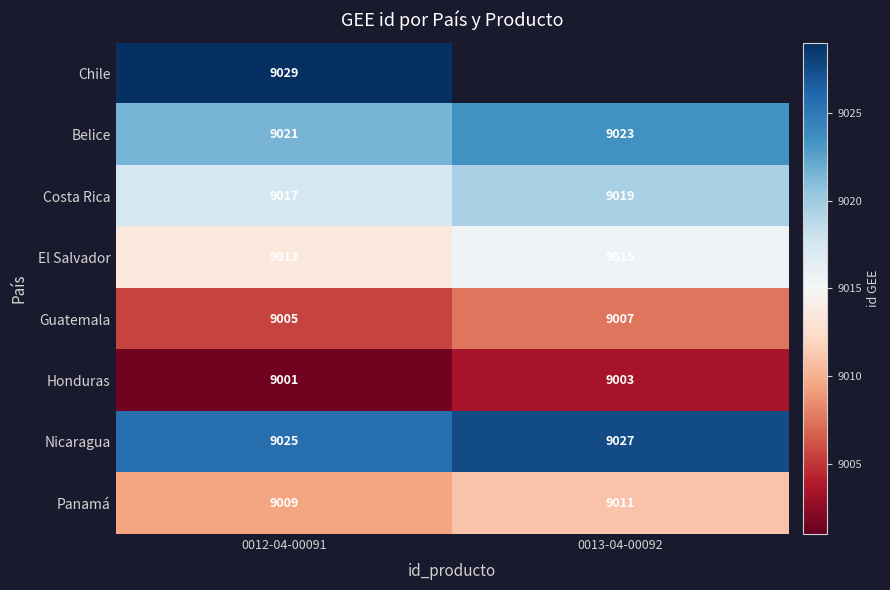

True or false: Belice has a value of 13164.6 at 0013-04-00092.

False